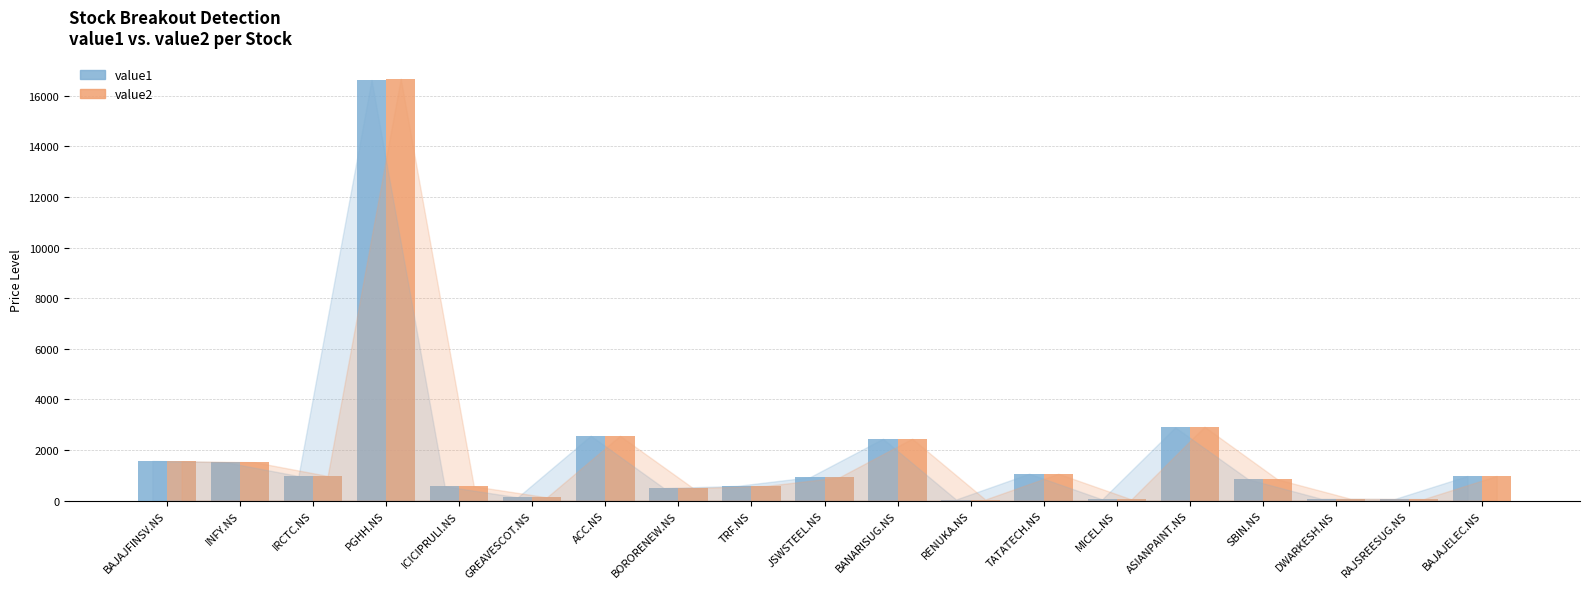

Read the value1 value at IRCTC.NS.

970.5